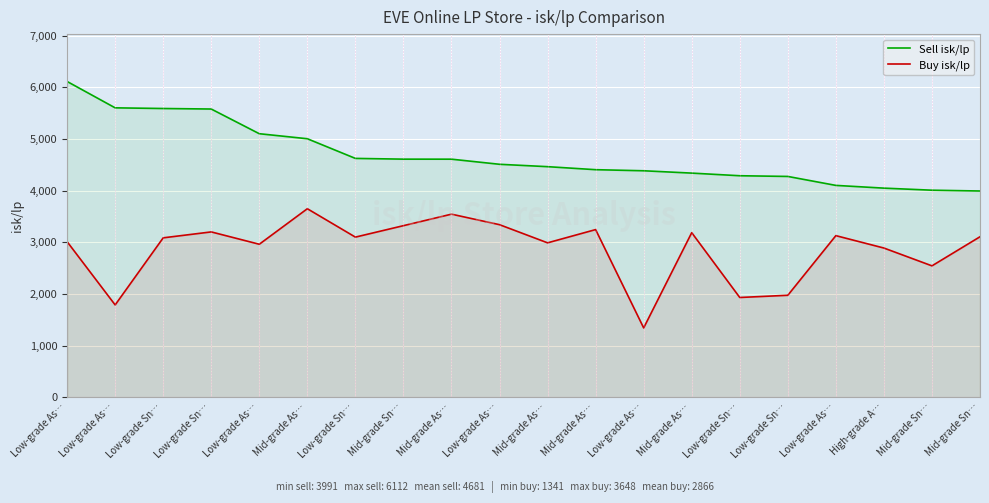

What is the label of the 7th point from the right?

Mid-grade As…